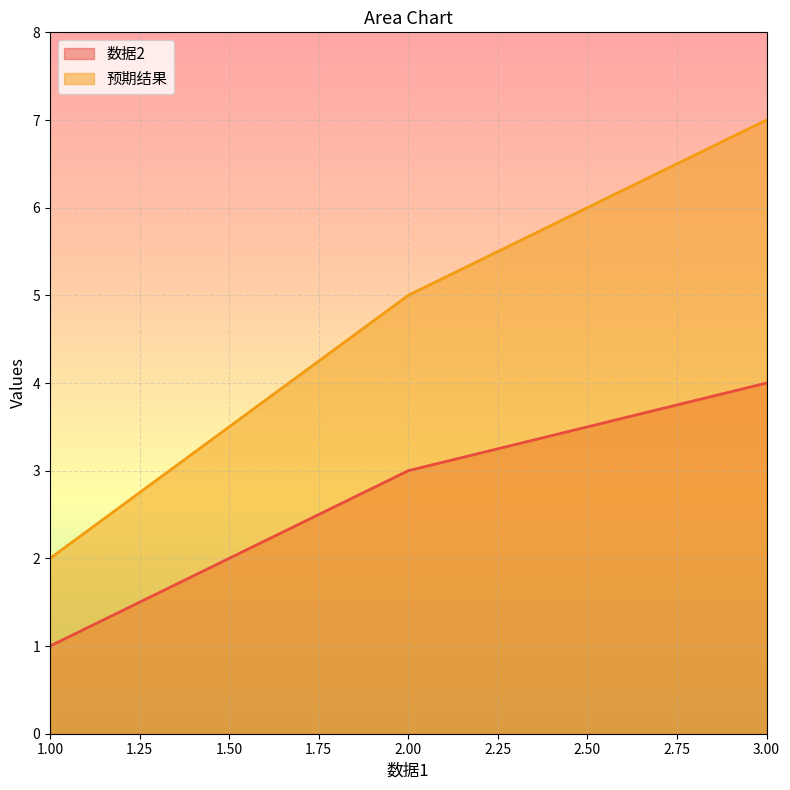

At how many categories does at least one series exceed 1?

3